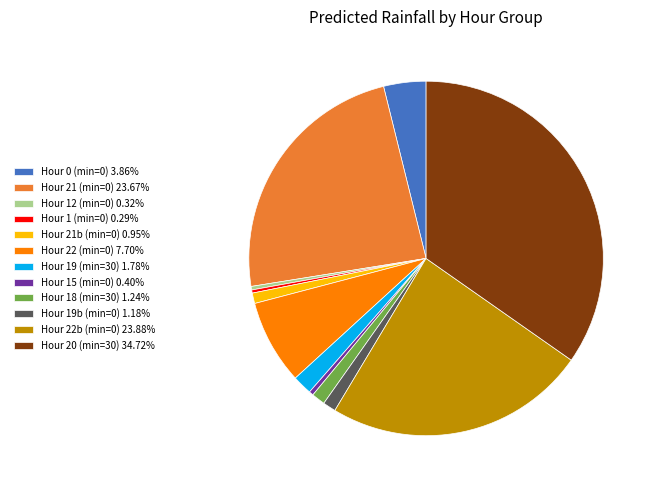

Is the sum of Hour 21 (min=0) 23.67% and Hour 19b (min=0) 1.18% greater than half?

No